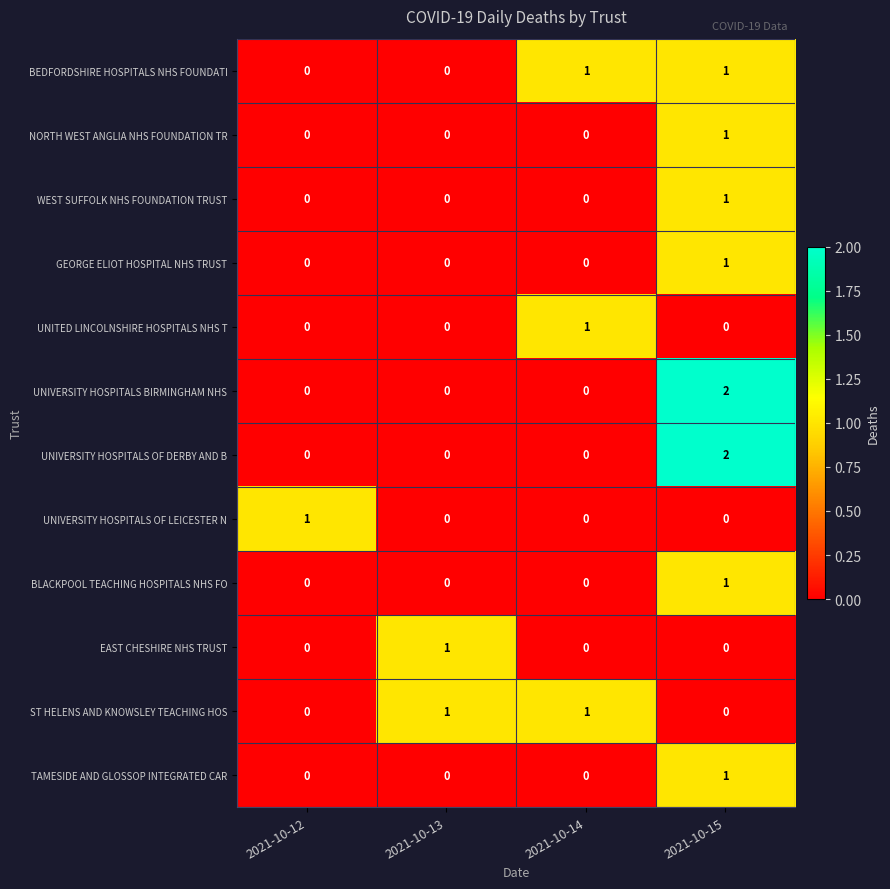

The TAMESIDE AND GLOSSOP INTEGRATED CAR series shows 1 at 2021-10-15. True or false?

True